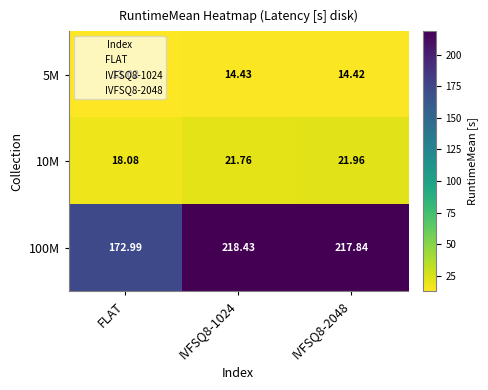

At which label does 10M reach its minimum?

FLAT